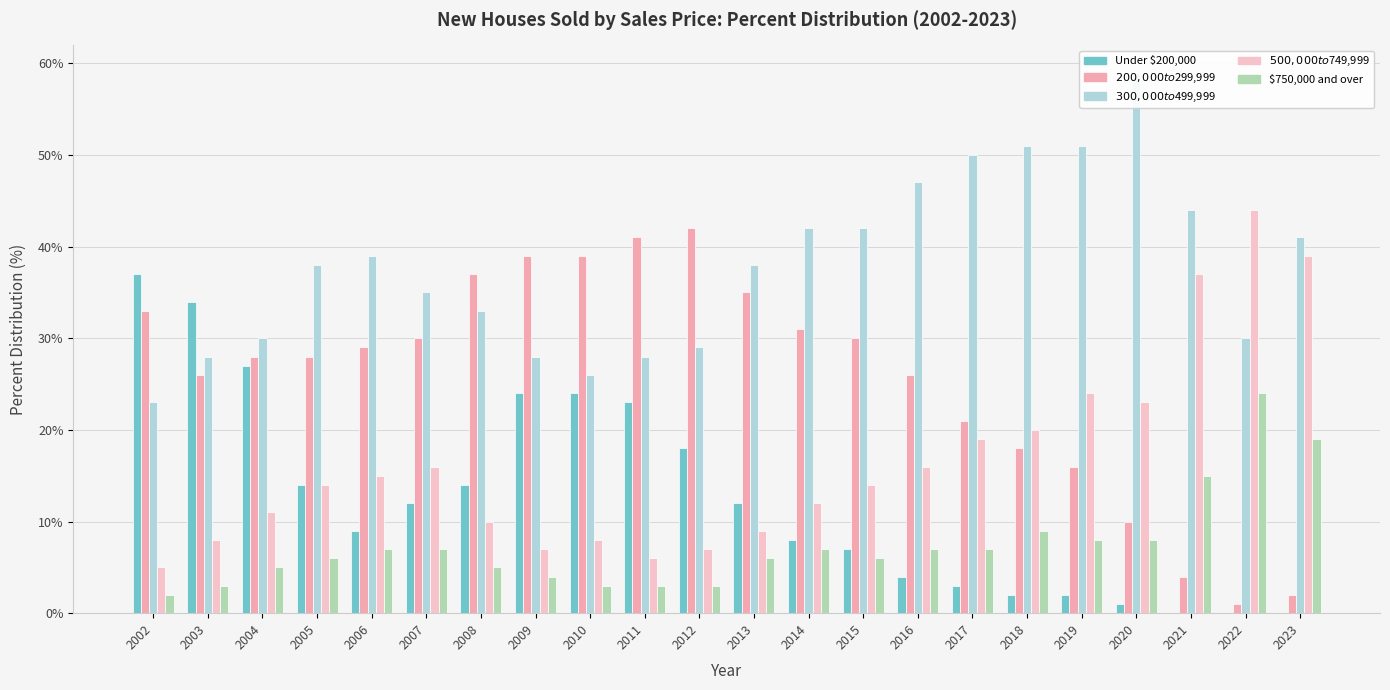

Which series has the widest spread of values?

$200,000 to $299,999